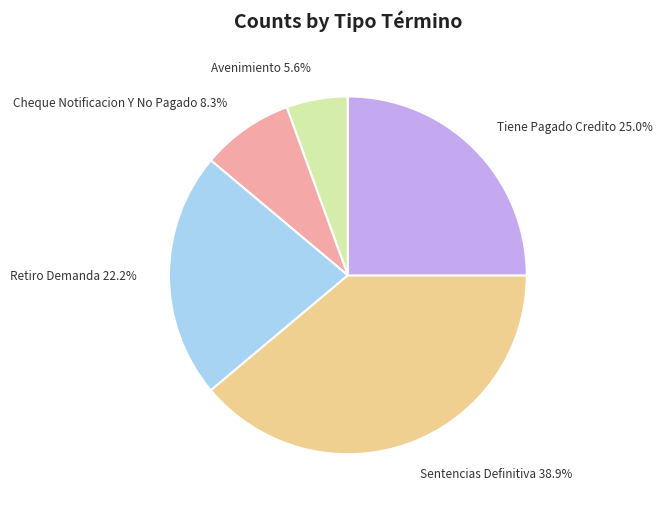

To the nearest percent, what is the combined percentage of Cheque Notificacion Y No Pagado and Tiene Pagado Credito?

33%